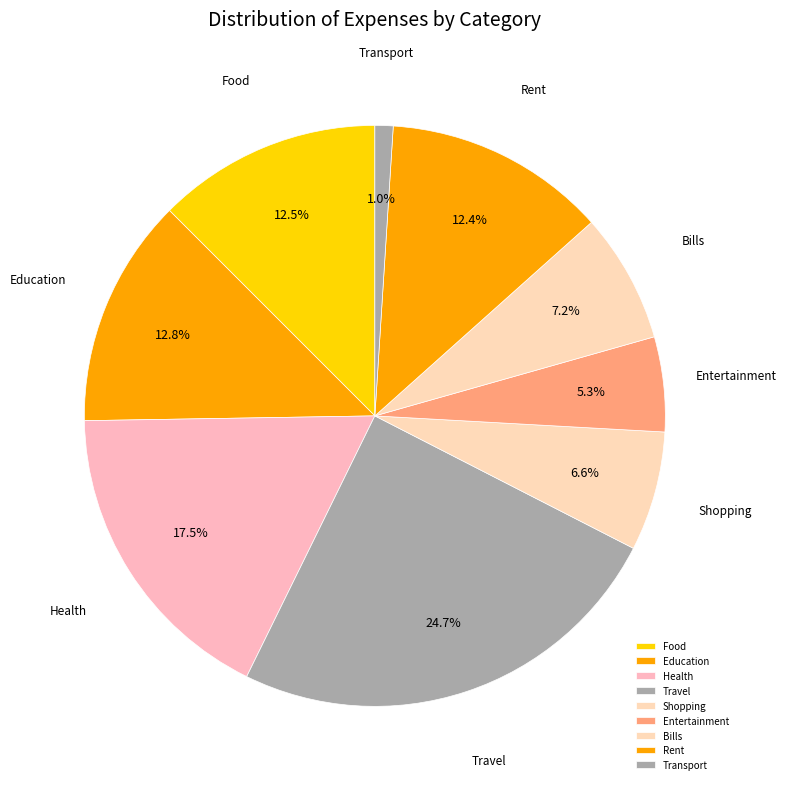

Between Transport and Health, which is larger?

Health